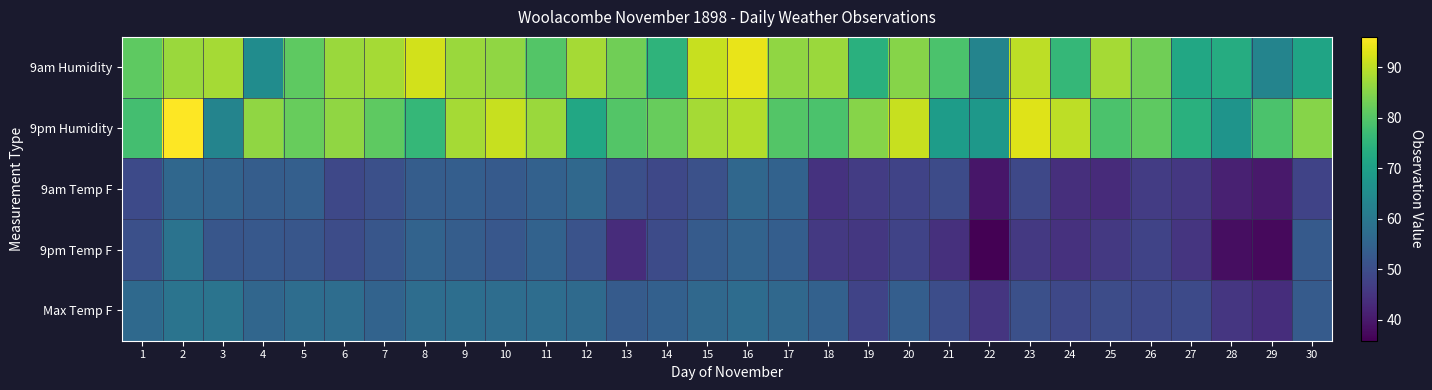

Which series has the largest total across all categories?

9pm Humidity